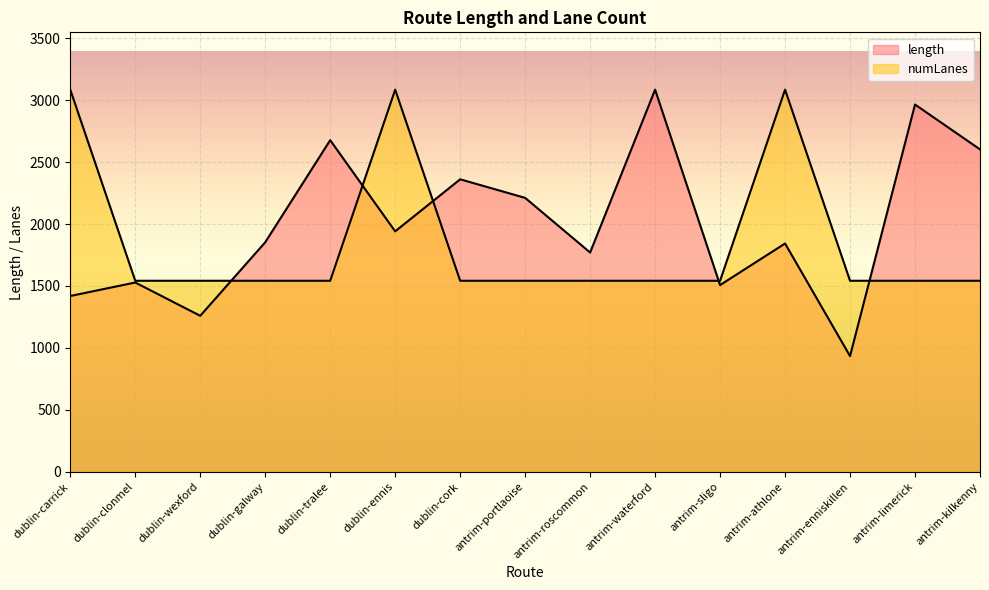

Between antrim-waterford and antrim-limerick, which series saw the biggest shift?

length